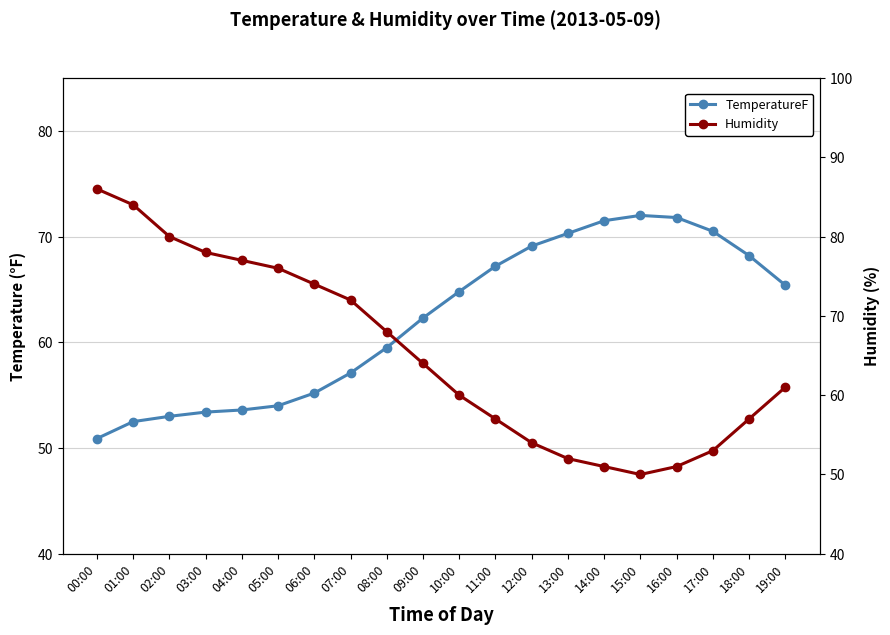

Read the TemperatureF value at 07:00.

57.1